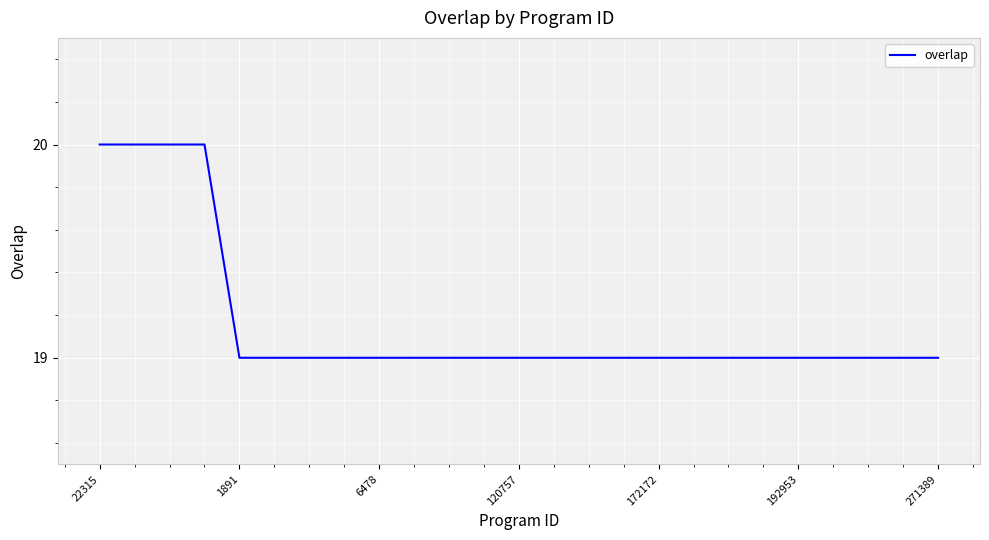

What is the minimum value shown in the chart?

19